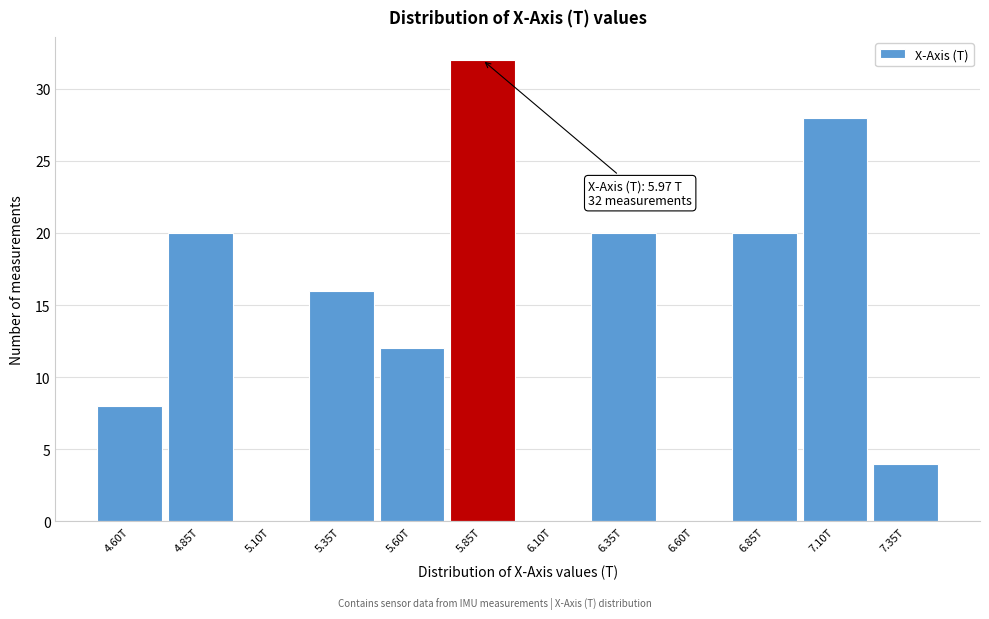

Reading left to right, transcribe all the data shown in this chart.

4.60T=8	4.85T=20	5.10T=0	5.35T=16	5.60T=12	5.85T=32	6.10T=0	6.35T=20	6.60T=0	6.85T=20	7.10T=28	7.35T=4